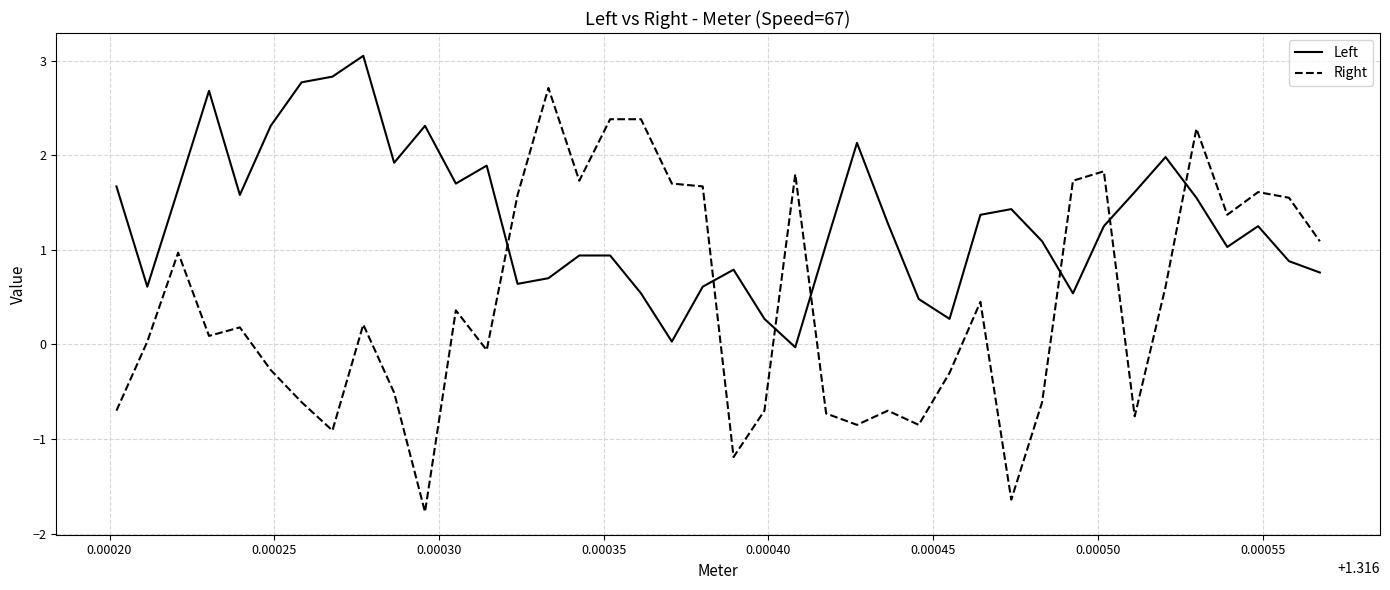

What is the difference between the maximum and second lowest values in the Right series?

4.4